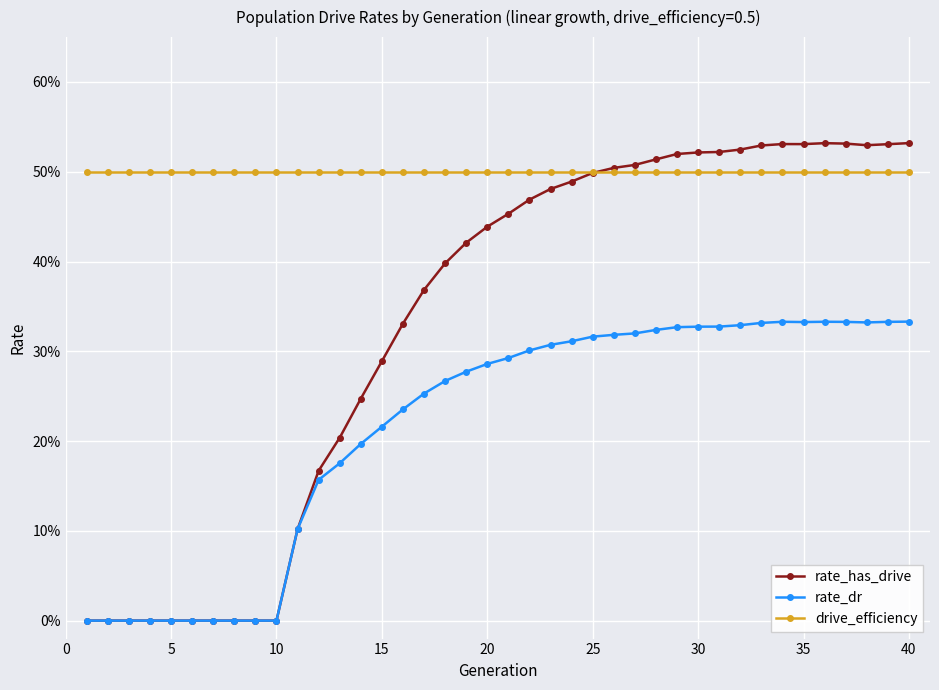

True or false: rate_dr and drive_efficiency intersect in this chart.

False